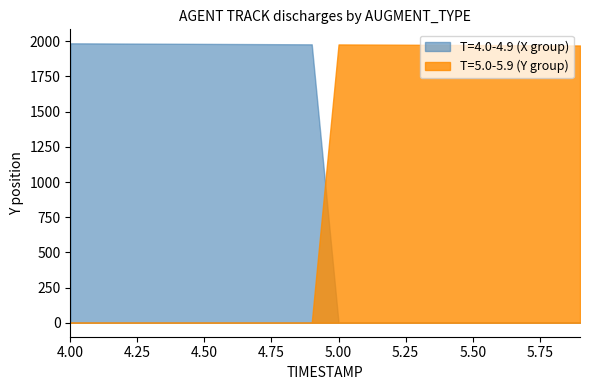

True or false: X has more than 2 interior local peaks.

False